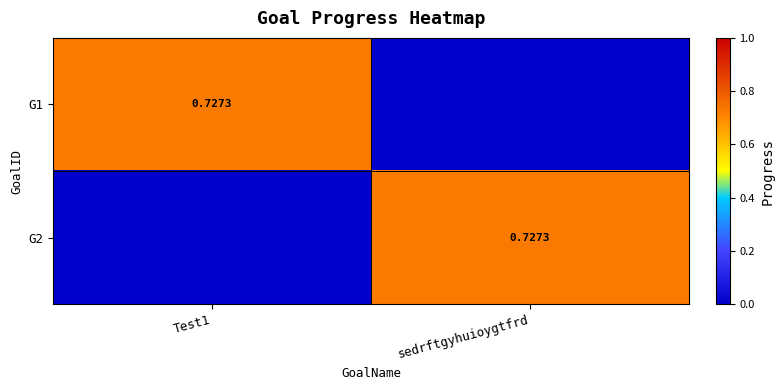

At how many categories does at least one series exceed 0?

2